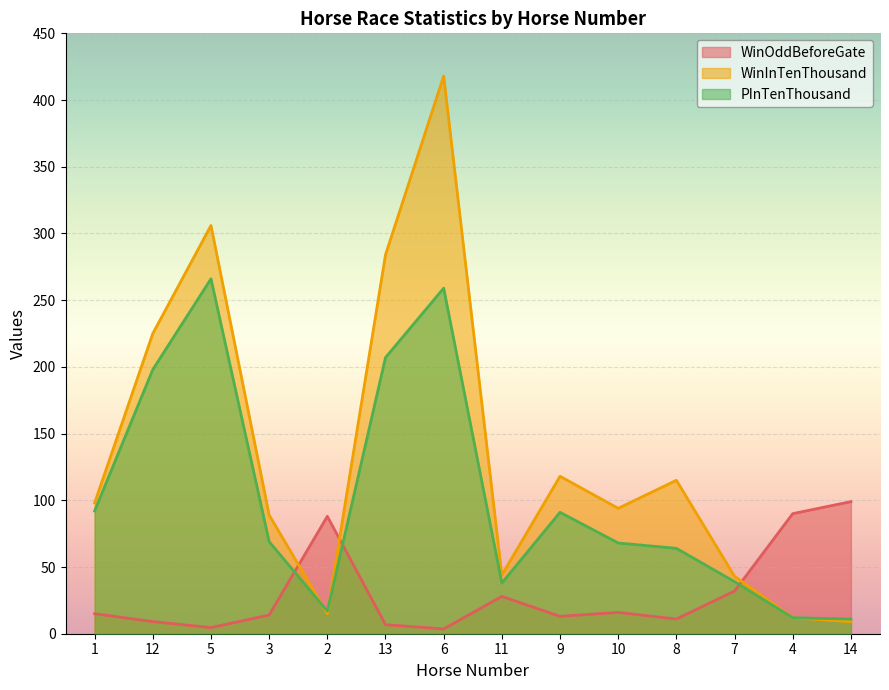

At which category is the sum across all series the highest?

6